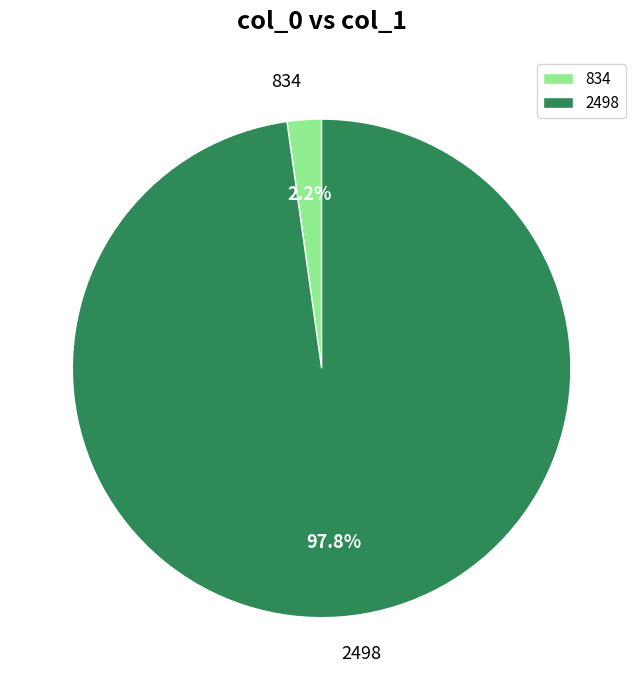

The 834 slice represents 16% of the pie. True or false?

False